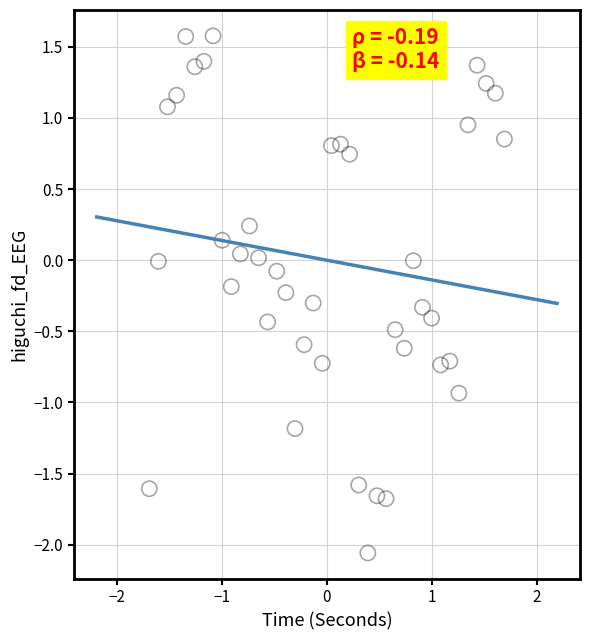

What is the range of X values (max minus min)?

3.4